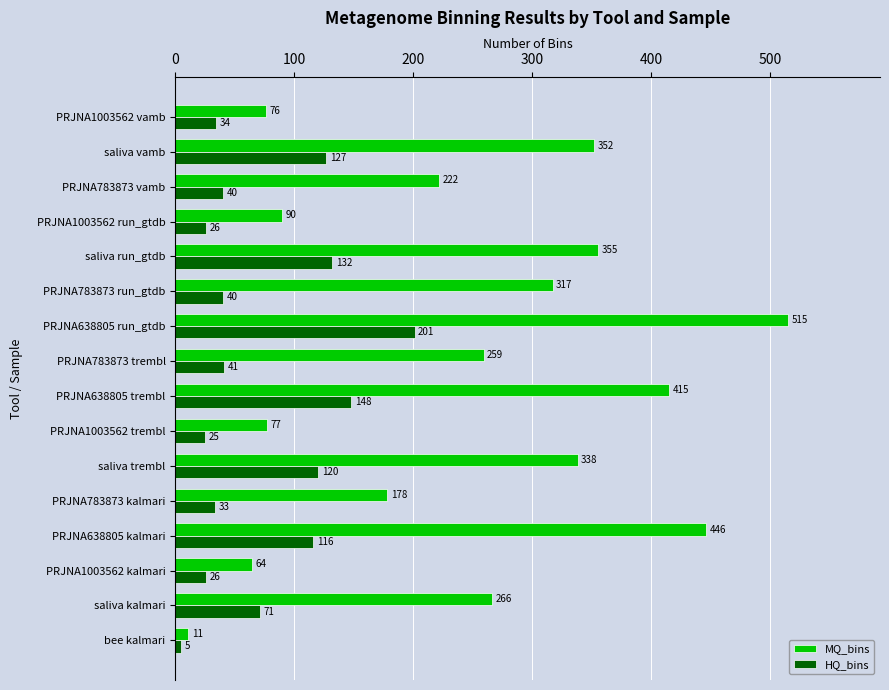

At which category is the sum across all series the highest?

PRJNA638805 run_gtdb